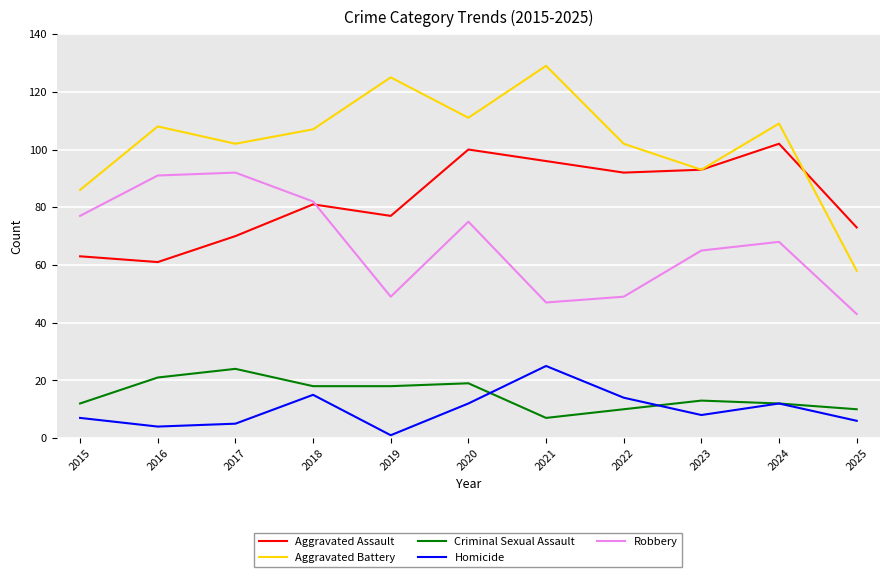

Reading left to right, list all the values displayed in this chart.

Aggravated Assault: 63	61	70	81	77	100	96	92	93	102	73
Aggravated Battery: 86	108	102	107	125	111	129	102	93	109	58
Criminal Sexual Assault: 12	21	24	18	18	19	7	10	13	12	10
Homicide: 7	4	5	15	1	12	25	14	8	12	6
Robbery: 77	91	92	82	49	75	47	49	65	68	43